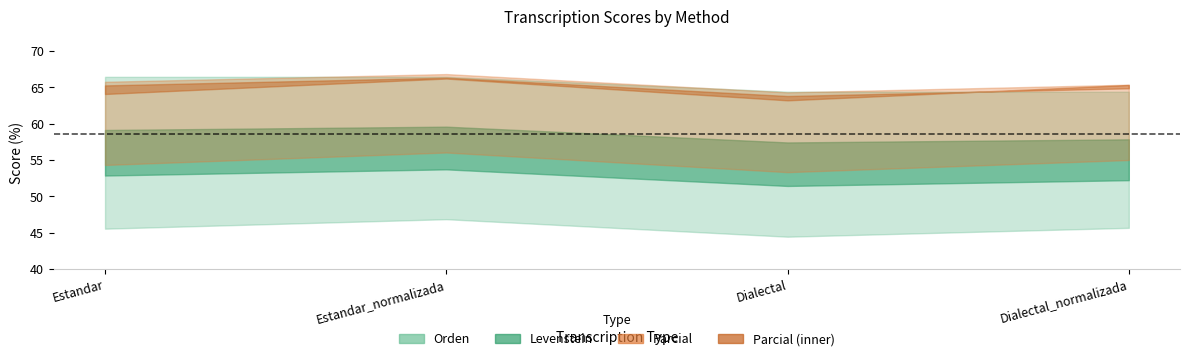

How many data points does each series have?

4